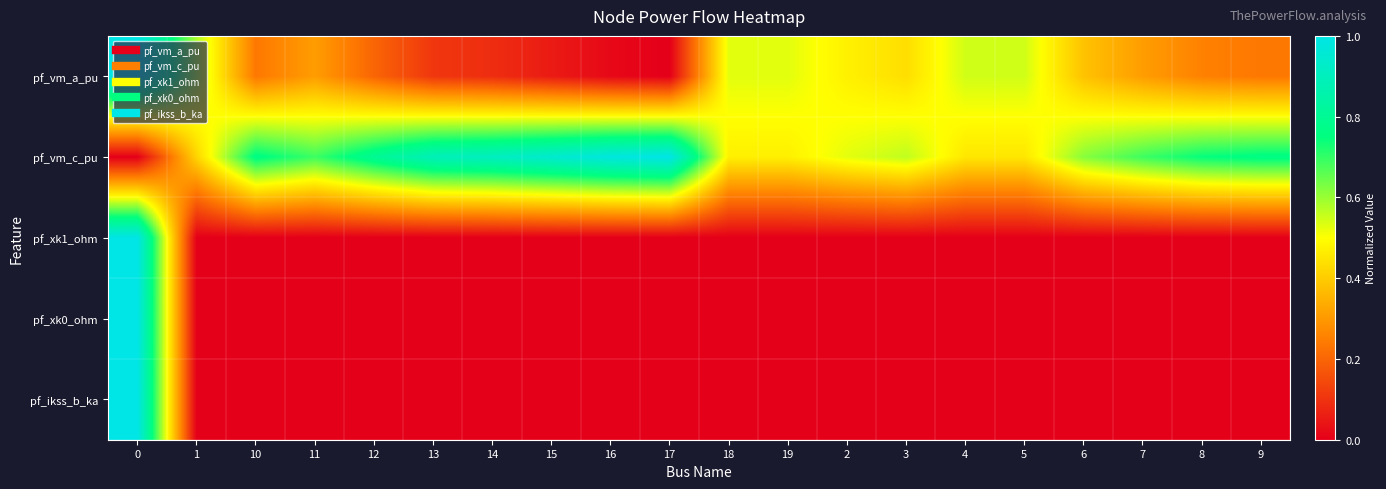

What is the total value across all series at 8?

1.0